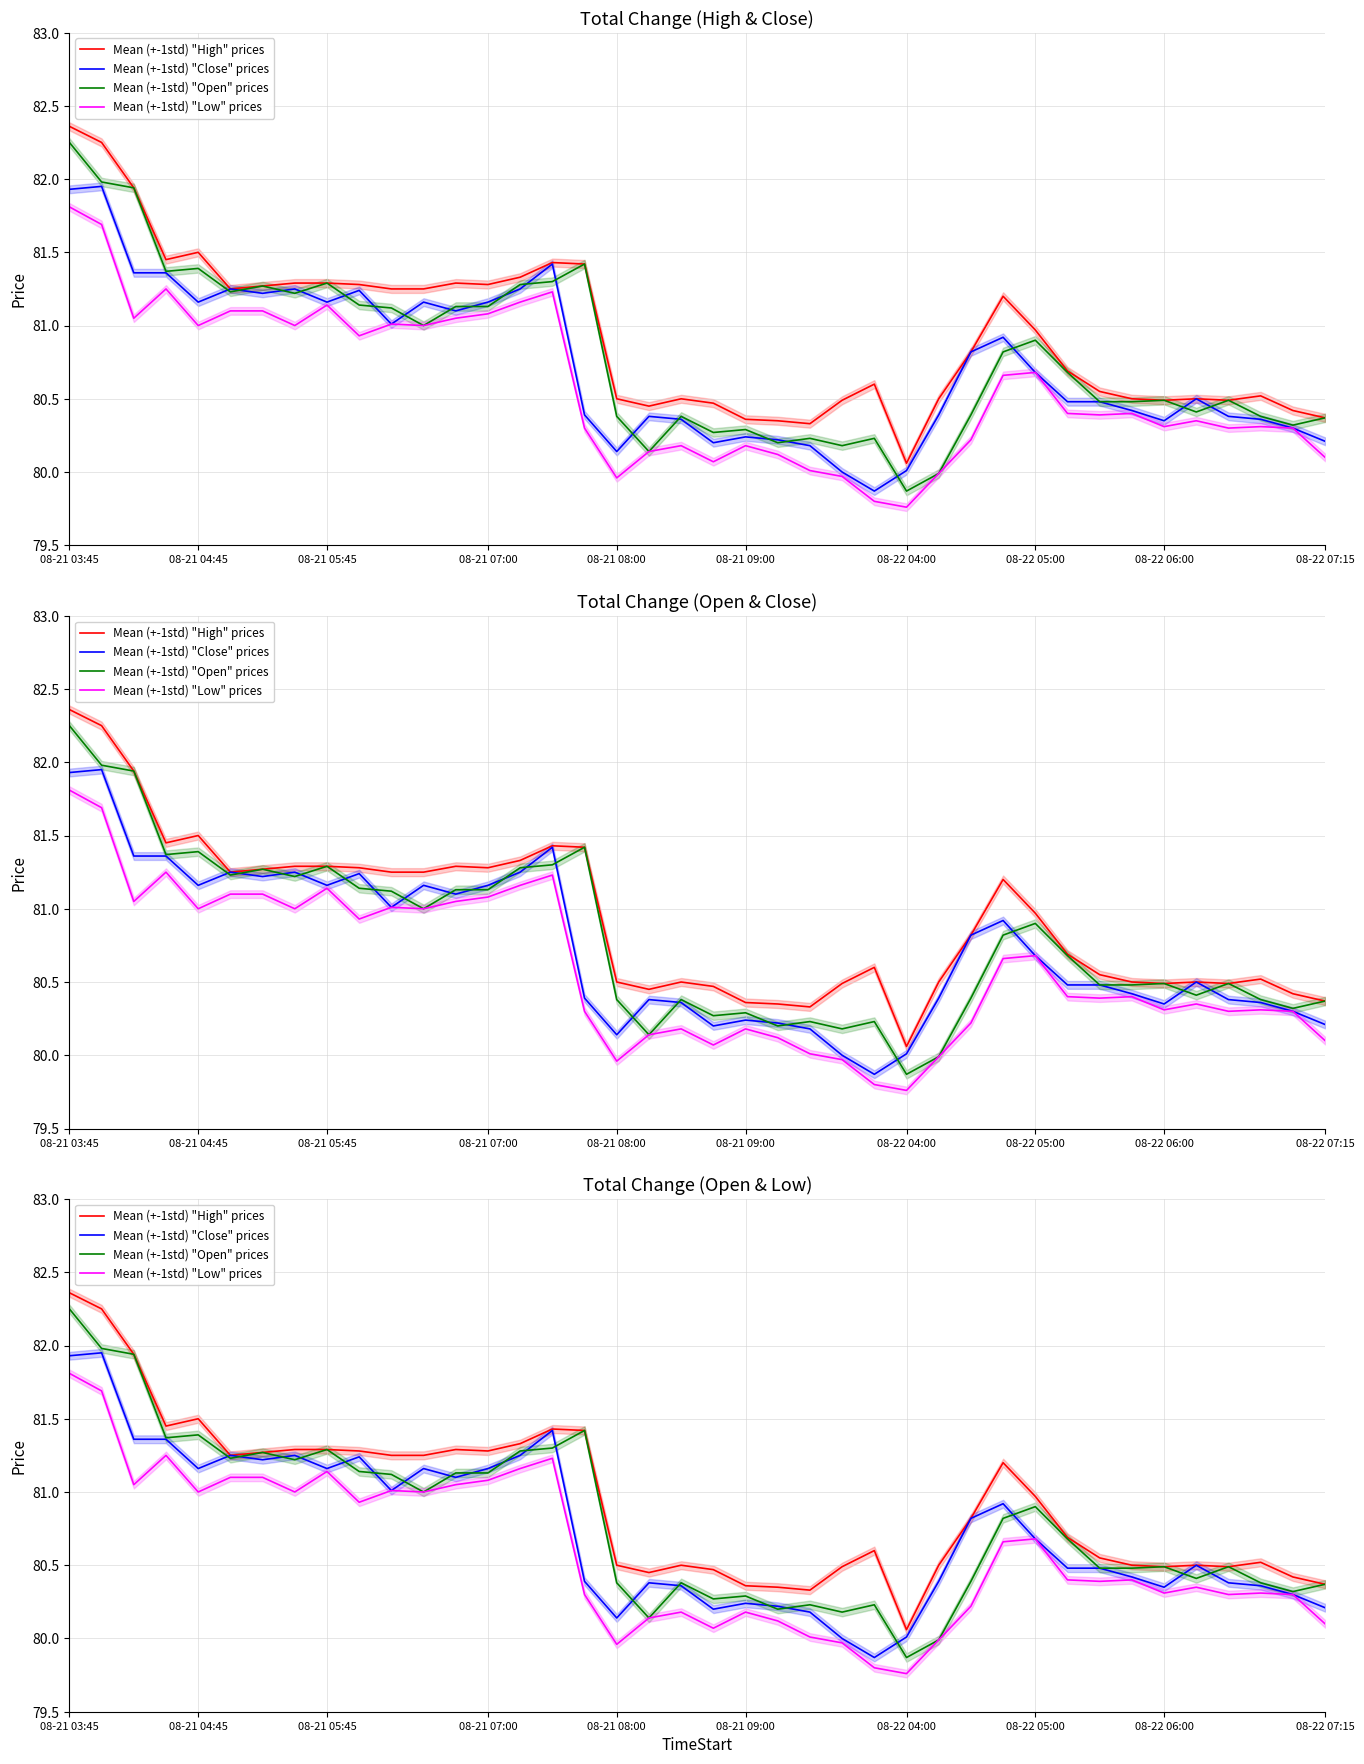

How many data points in Mean (+-1std) "Close" prices are above 80?

38